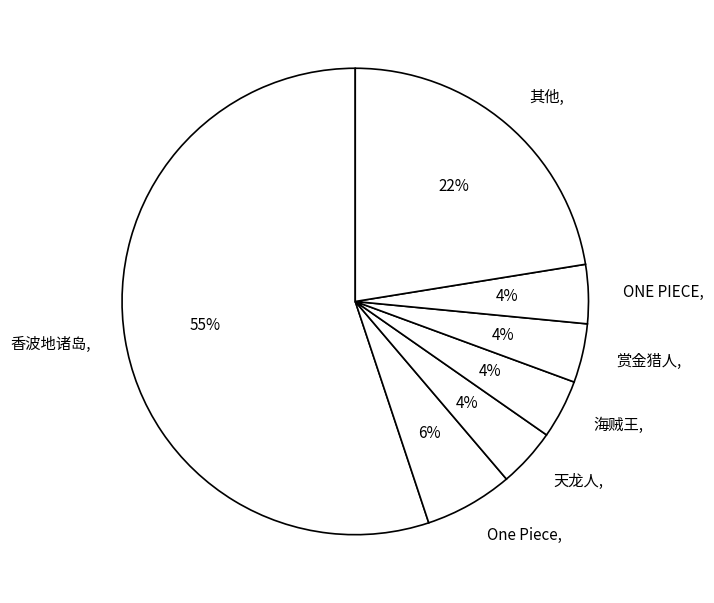

To the nearest percent, what is the average slice percentage?

14%